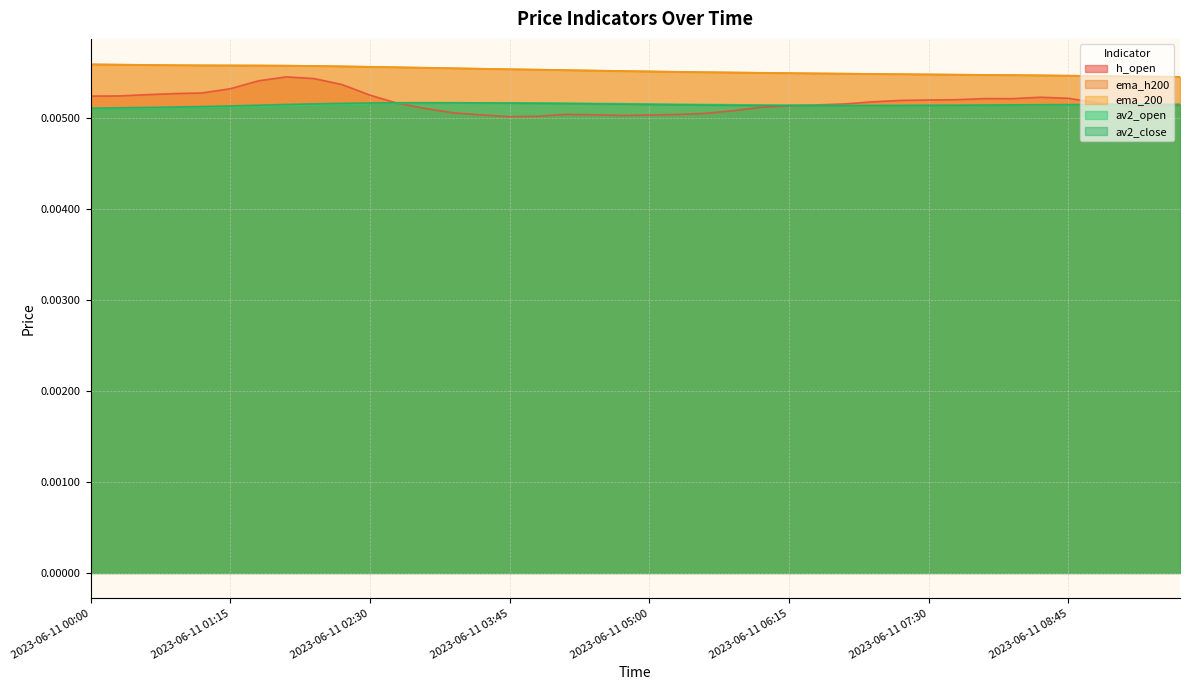

True or false: av2_close and ema_200 cross at least once.

False